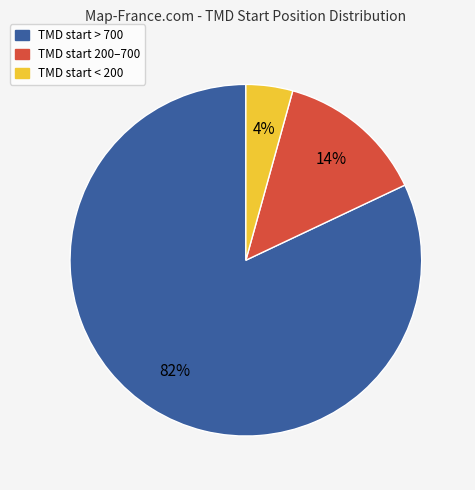

How many slices are in this pie chart?

3